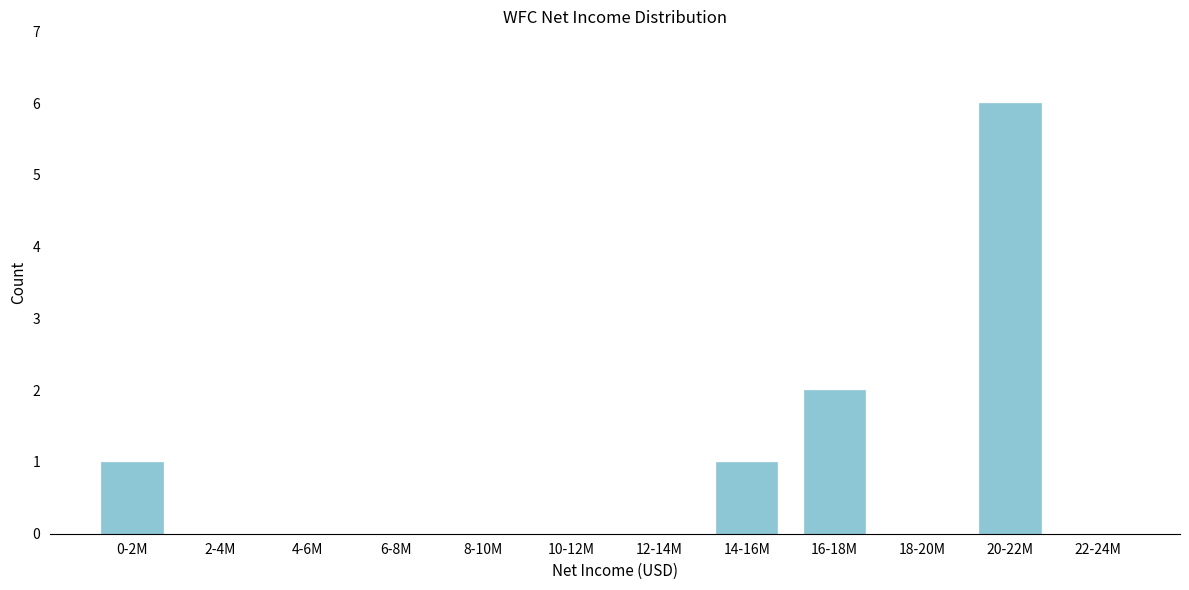

Reading right to left, list all the values displayed in this chart.

22-24M=0	20-22M=6	18-20M=0	16-18M=2	14-16M=1	12-14M=0	10-12M=0	8-10M=0	6-8M=0	4-6M=0	2-4M=0	0-2M=1